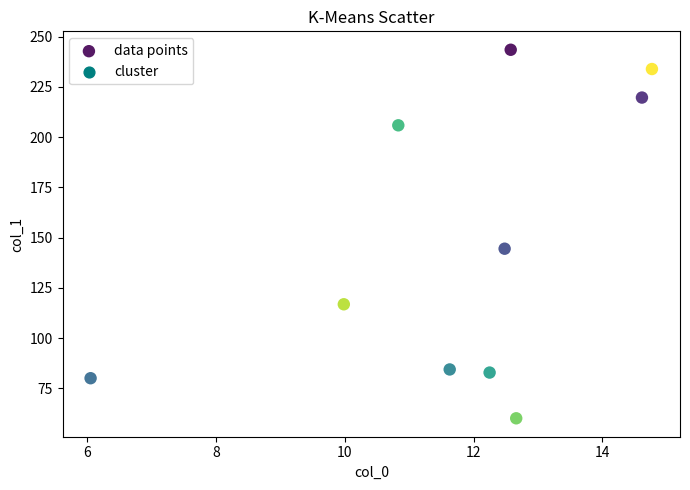

What is the average Y value?

147.2